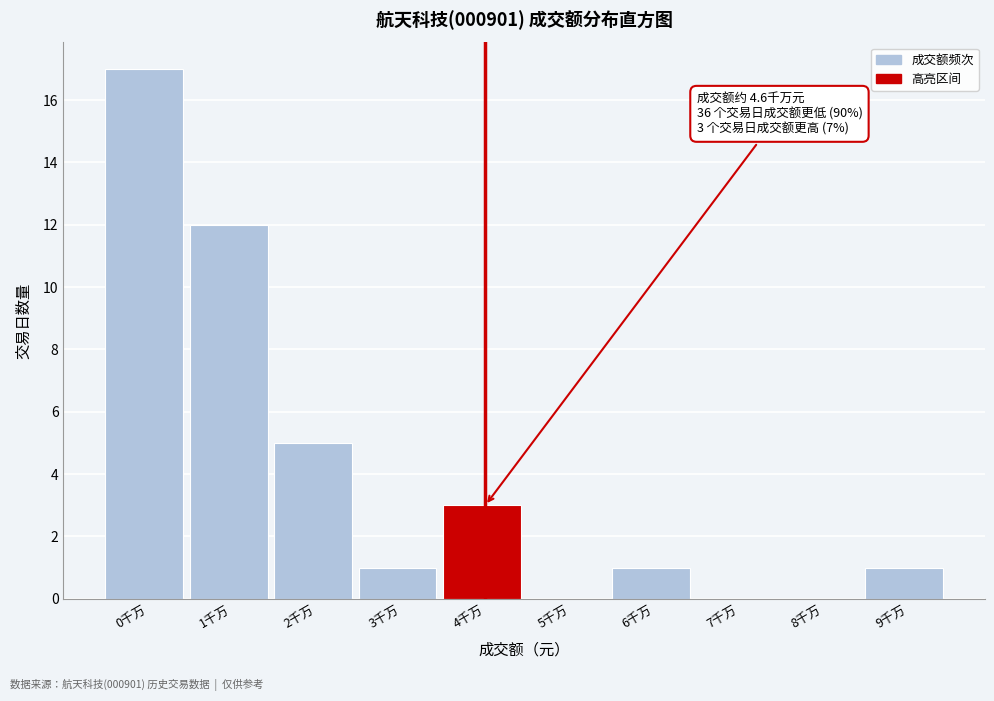

Reading right to left, transcribe all the data shown in this chart.

9千万=1	8千万=0	7千万=0	6千万=1	5千万=0	4千万=3	3千万=1	2千万=5	1千万=12	0千万=17